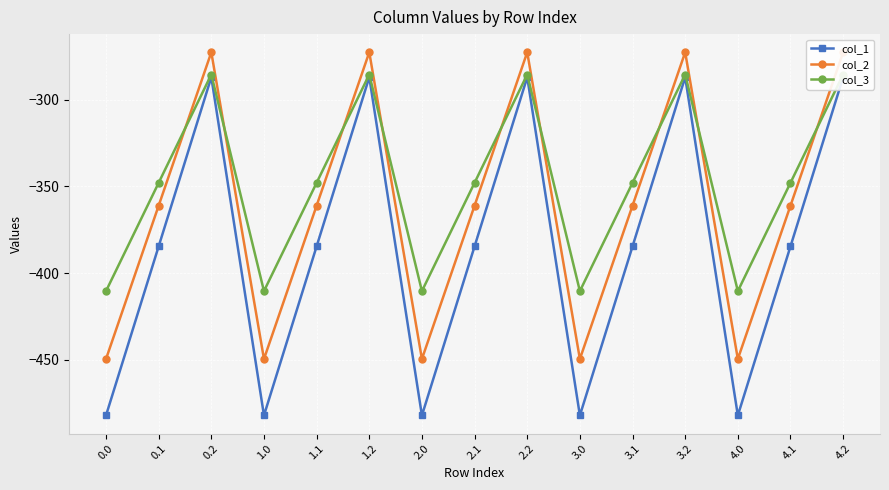

What is the spread (max minus min) of values at 1.0?

71.7